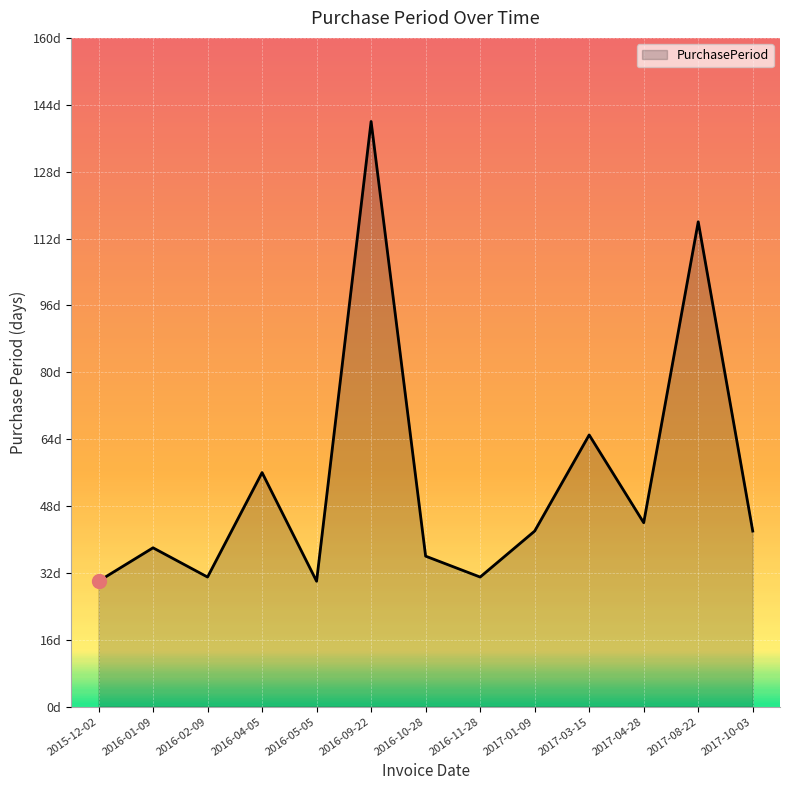

Does the chart have visible grid lines?

Yes